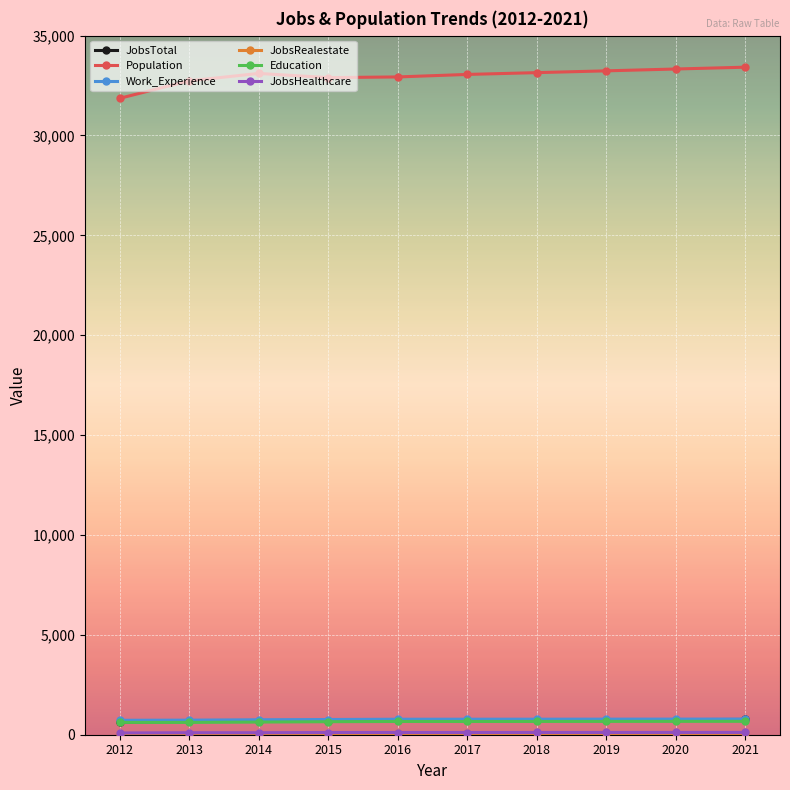

What is the lowest value of the Population series?

31861